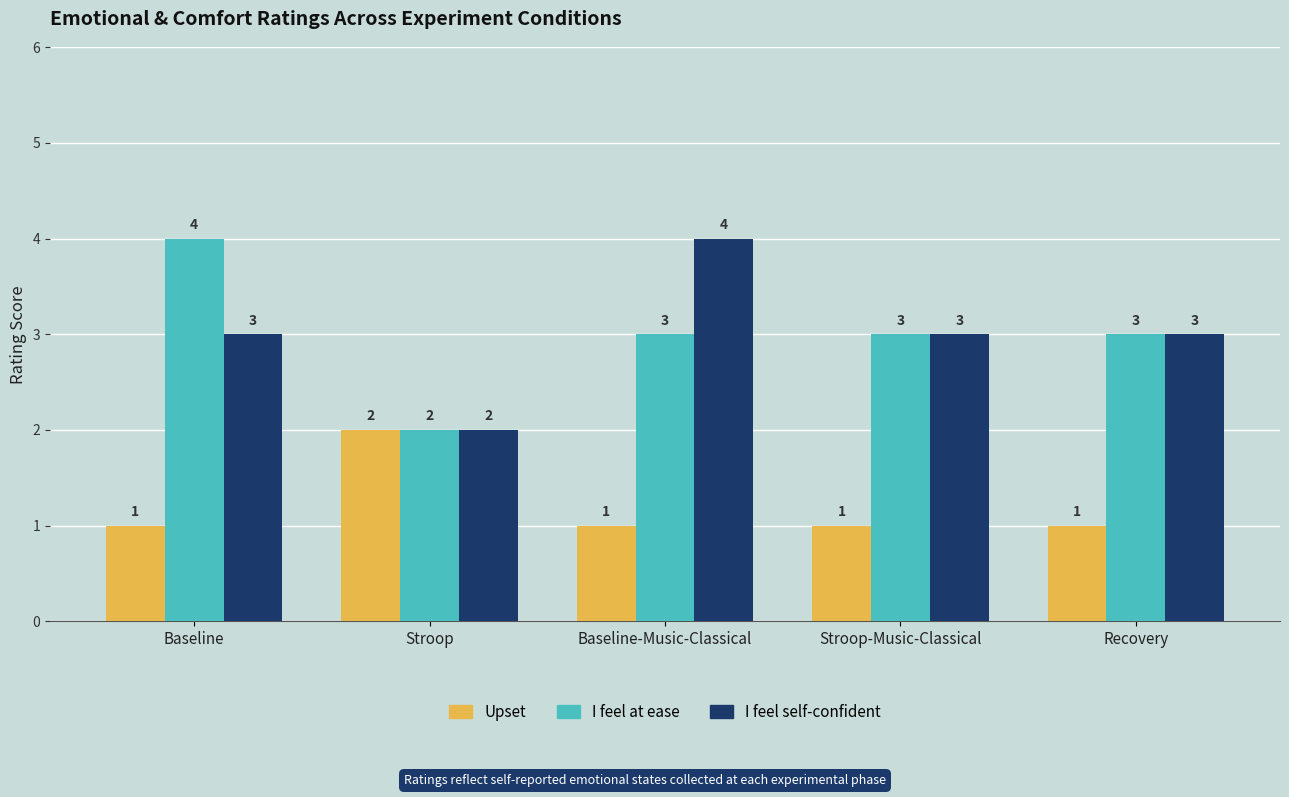

What is the maximum value for Upset?

2